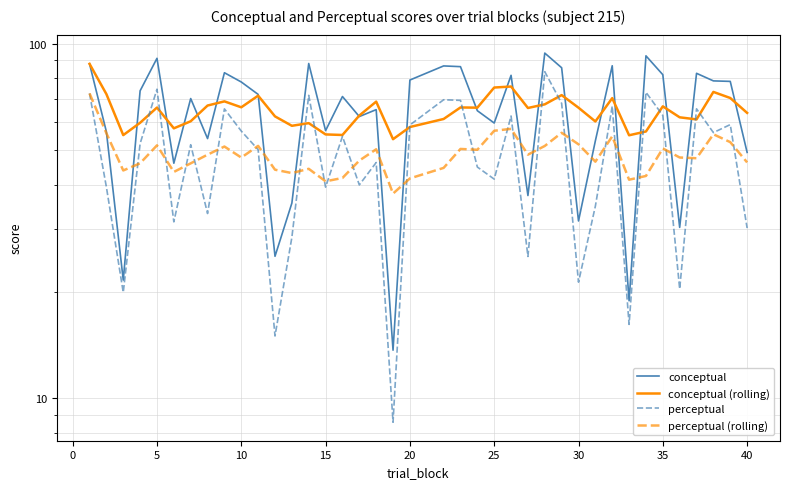

What is the minimum value shown in the chart?

8.6